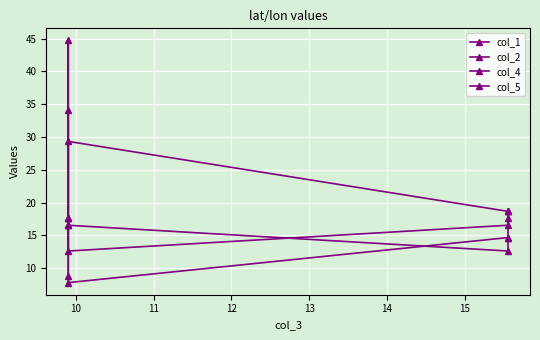

True or false: col_2 has more than 2 points higher than both neighbors.

False